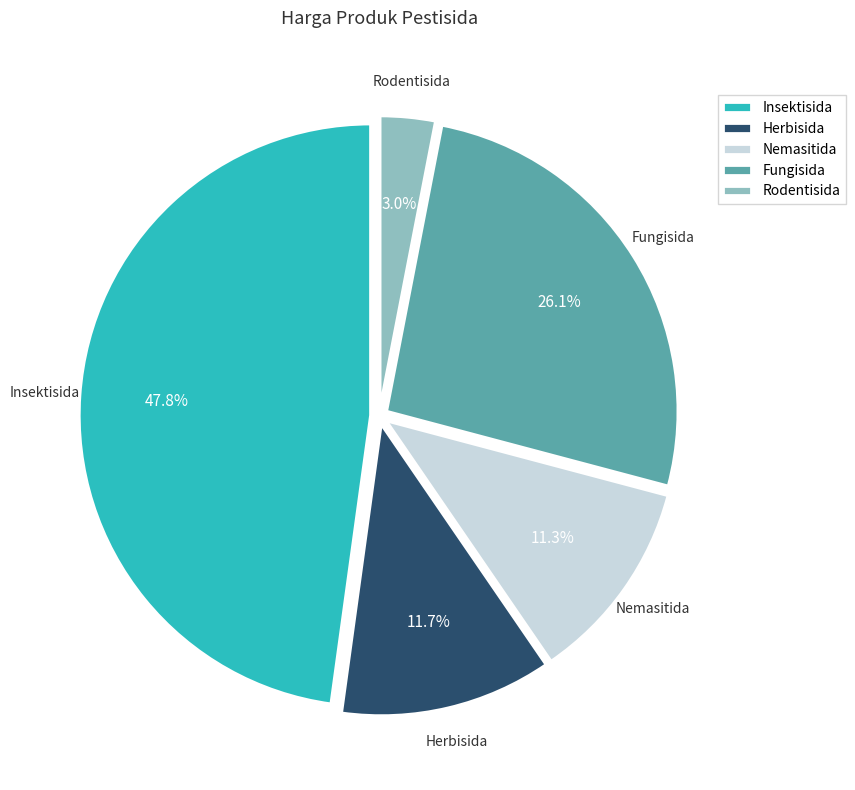

The Insektisida slice represents 48% of the pie. True or false?

True